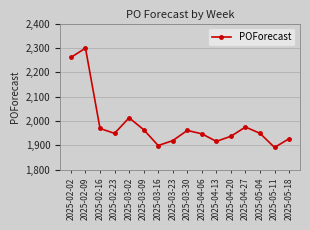

How many data points are less than 1949?

7